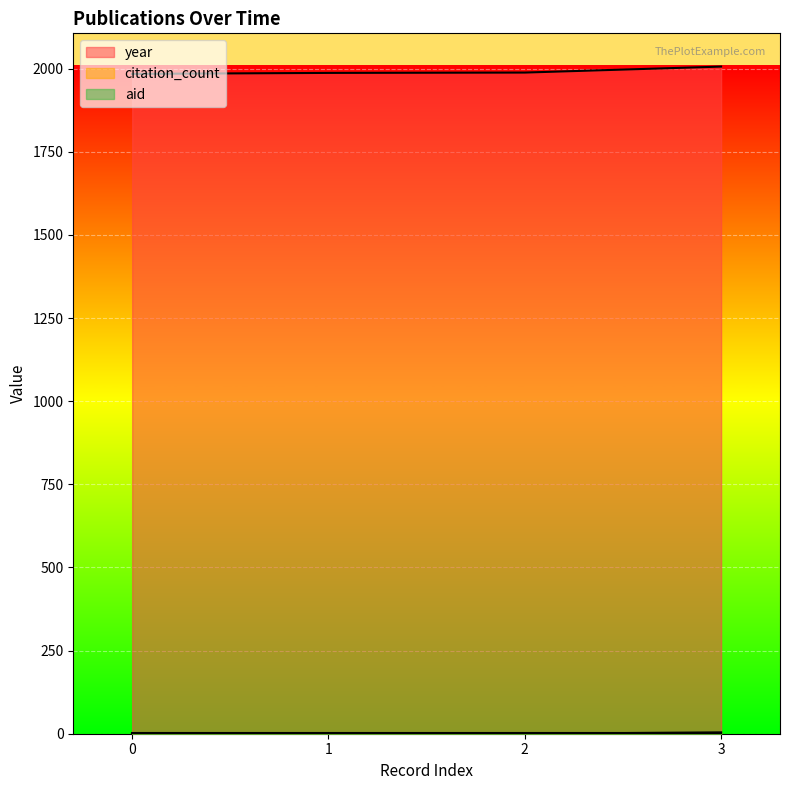

Is it true that year equals 1988 at 2?

True